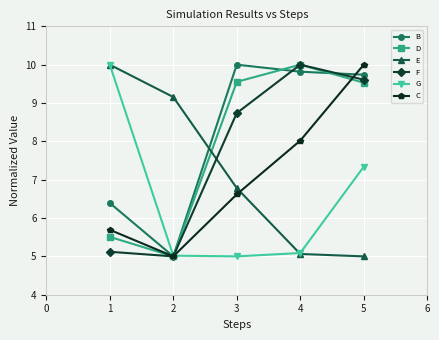

What is the spread (max minus min) of values at 3?

5.0